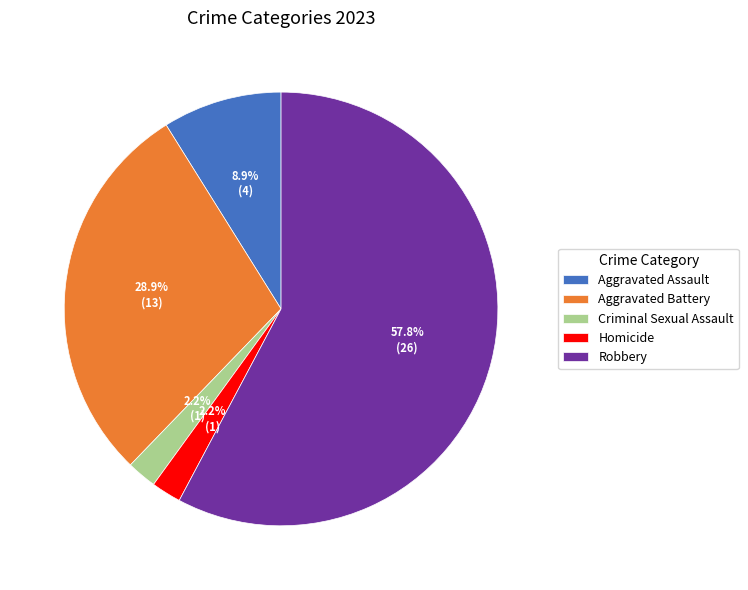

Combined, do Criminal Sexual Assault and Aggravated Assault account for over 50%?

No